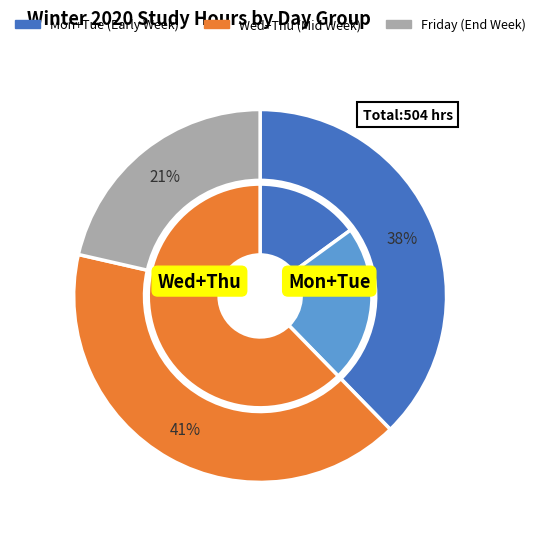

To the nearest percent, what portion does Week 8 represent?

6%